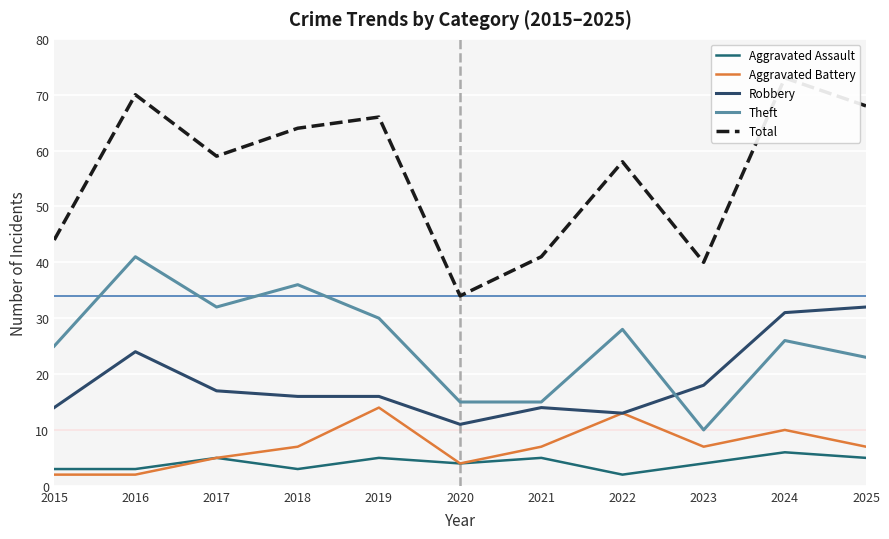

Reading left to right, extract all data points from this chart.

Aggravated Assault: 2015=3	2016=3	2017=5	2018=3	2019=5	2020=4	2021=5	2022=2	2023=4	2024=6	2025=5
Aggravated Battery: 2015=2	2016=2	2017=5	2018=7	2019=14	2020=4	2021=7	2022=13	2023=7	2024=10	2025=7
Robbery: 2015=14	2016=24	2017=17	2018=16	2019=16	2020=11	2021=14	2022=13	2023=18	2024=31	2025=32
Theft: 2015=25	2016=41	2017=32	2018=36	2019=30	2020=15	2021=15	2022=28	2023=10	2024=26	2025=23
Total: 2015=44	2016=70	2017=59	2018=64	2019=66	2020=34	2021=41	2022=58	2023=40	2024=73	2025=68